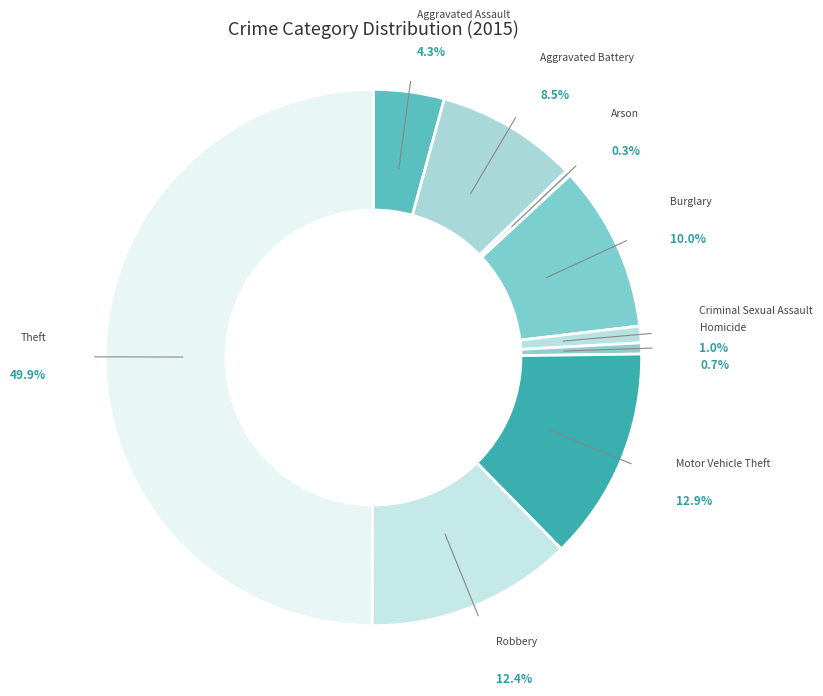

Is there any slice that represents more than half of the pie?

No